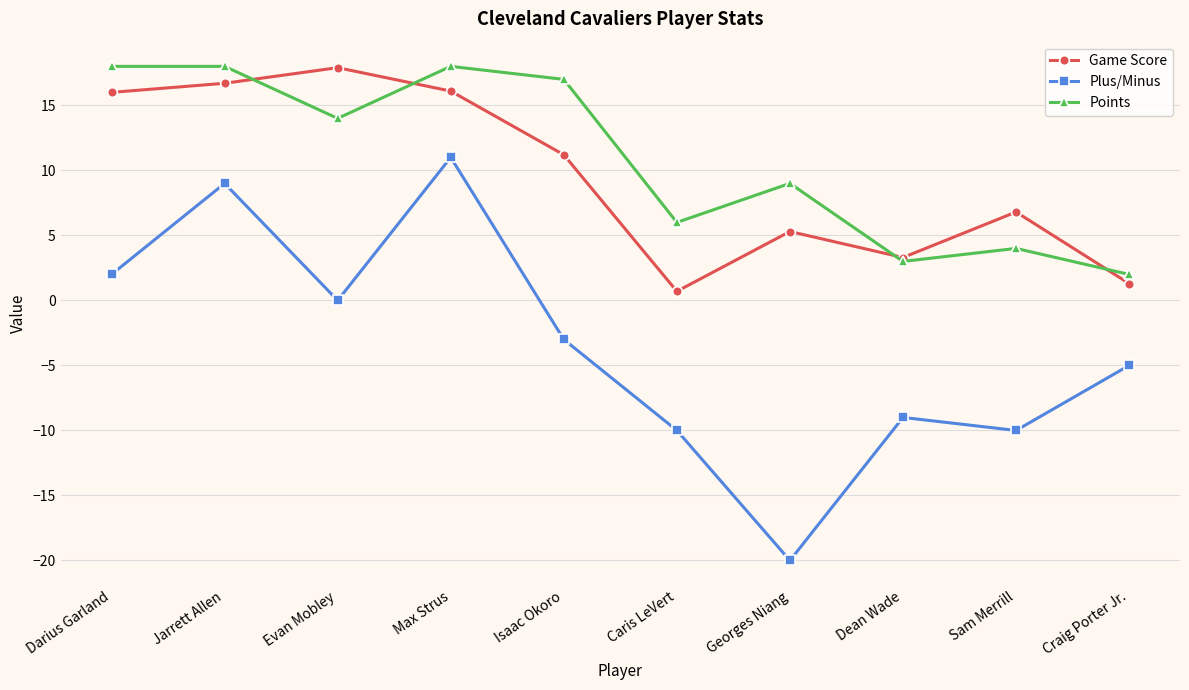

What is the value of the Game Score point at the 7th from the left?

5.3